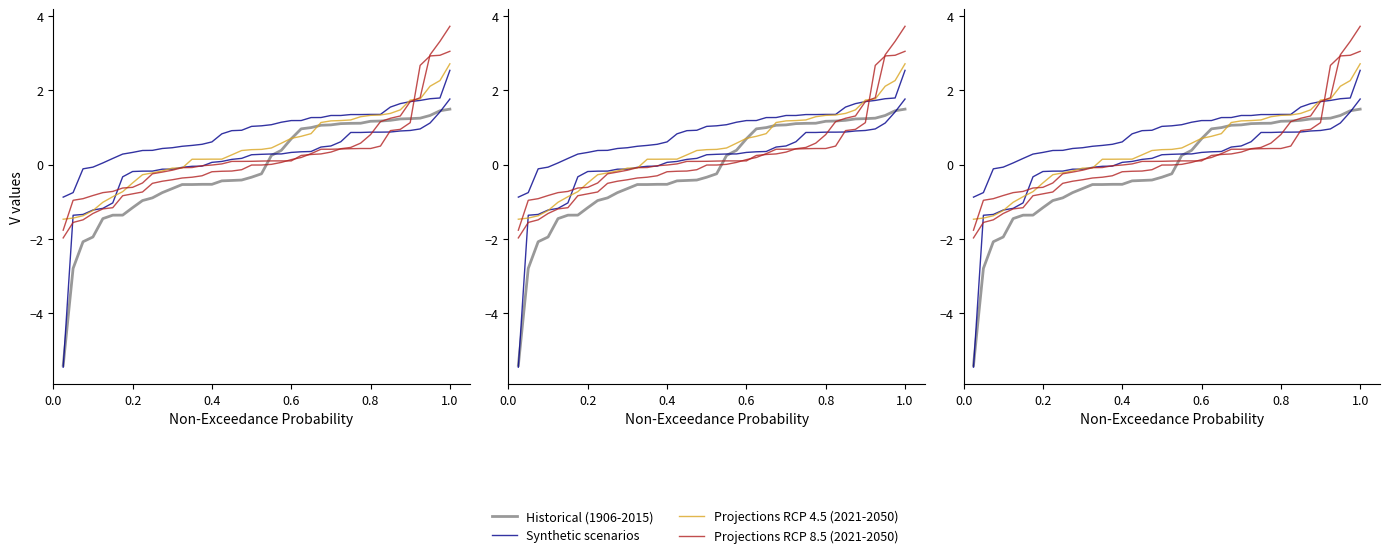

Is it true that Synthetic scenarios equals 1.1 at 0.4?

False